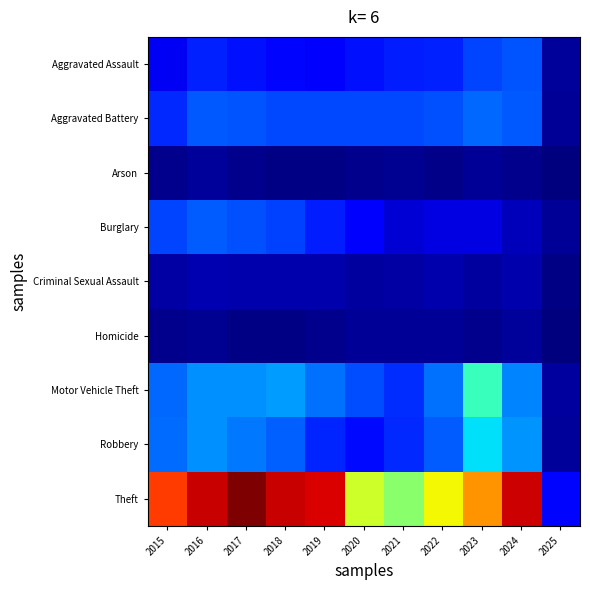

Which has a higher value, 2017 or 2020?

2017